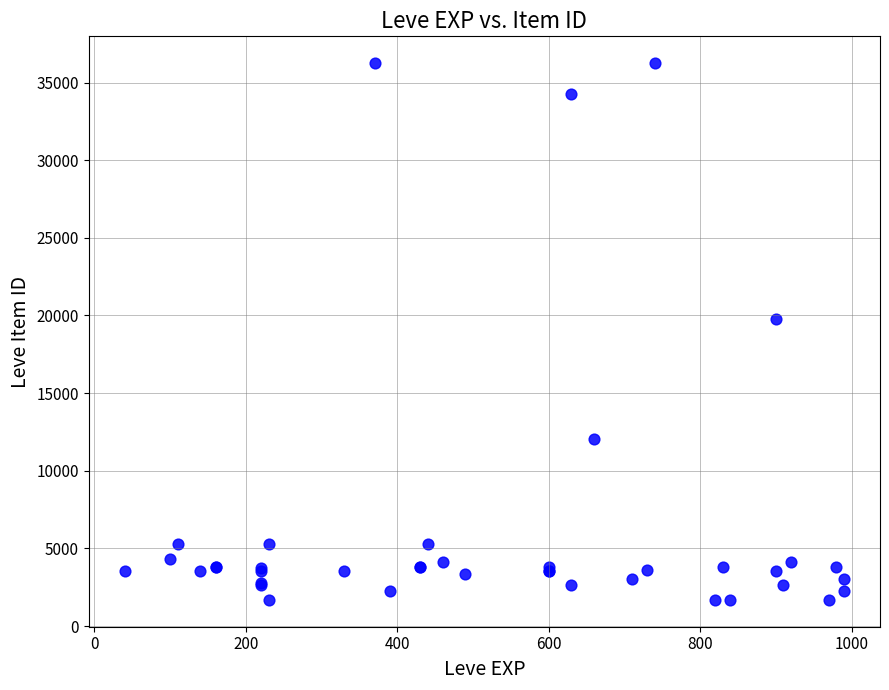

What Y value in the scatter plot is closest to 18967?

19744